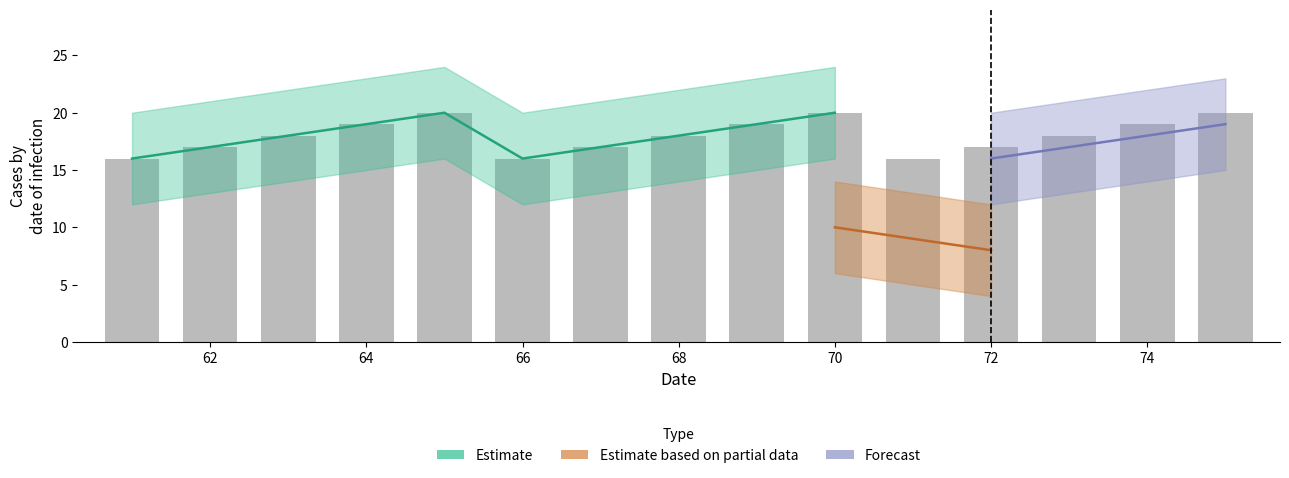

What is the difference between the maximum and minimum values?

4